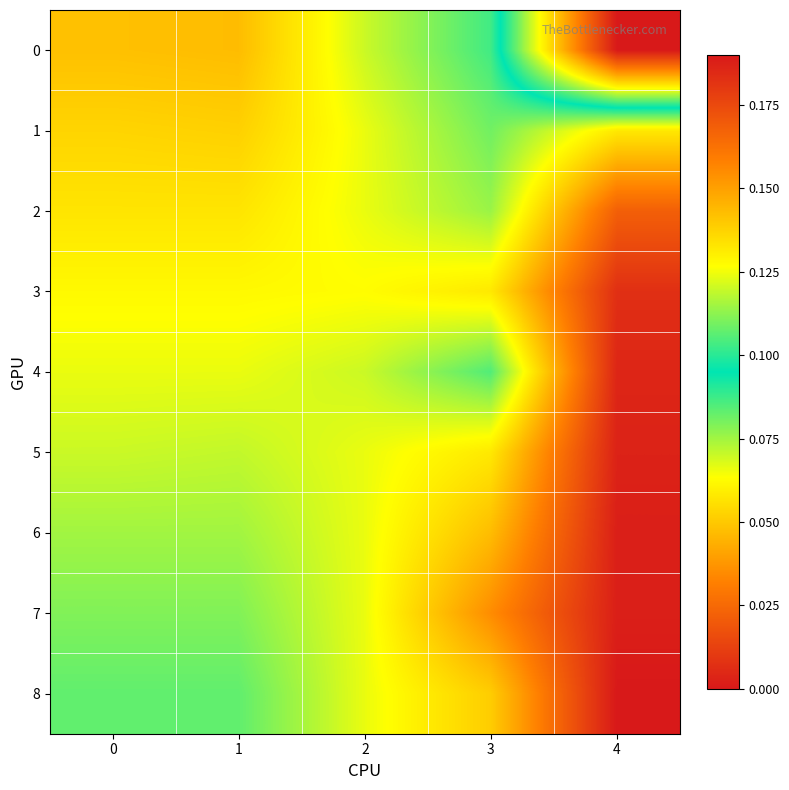

Reading left to right, list all the values displayed in this chart.

0: 0=0.0	1=0.0	2=0.1	3=0.1	4=0.2
1: 0=0.1	1=0.1	2=0.1	3=0.1	4=0.1
2: 0=0.1	1=0.1	2=0.1	3=0.1	4=0.0
3: 0=0.1	1=0.1	2=0.1	3=0.1	4=0.0
4: 0=0.1	1=0.1	2=0.1	3=0.1	4=0.0
5: 0=0.1	1=0.1	2=0.1	3=0.1	4=0.0
6: 0=0.1	1=0.1	2=0.1	3=0.0	4=0.0
7: 0=0.1	1=0.1	2=0.1	3=0.0	4=0.0
8: 0=0.1	1=0.1	2=0.1	3=0.1	4=0.0